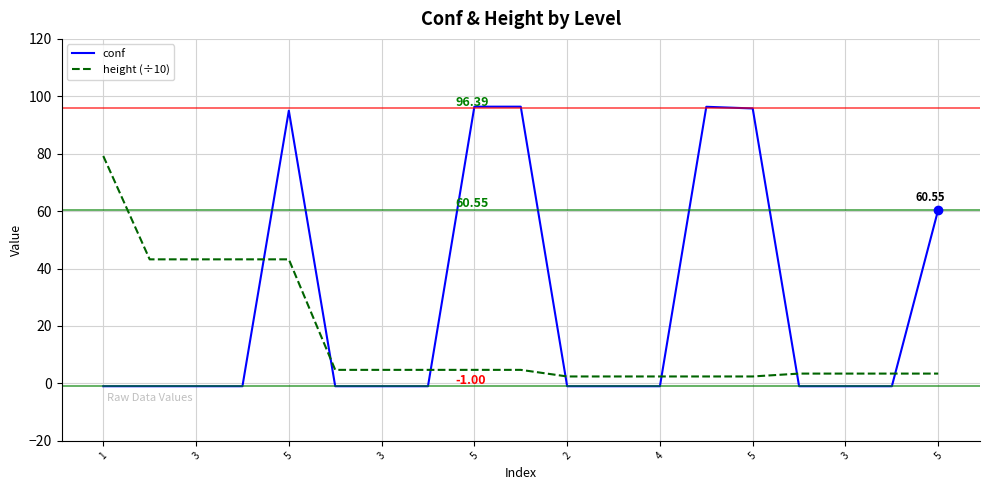

What is the sum of all height (÷10) values?

301.1